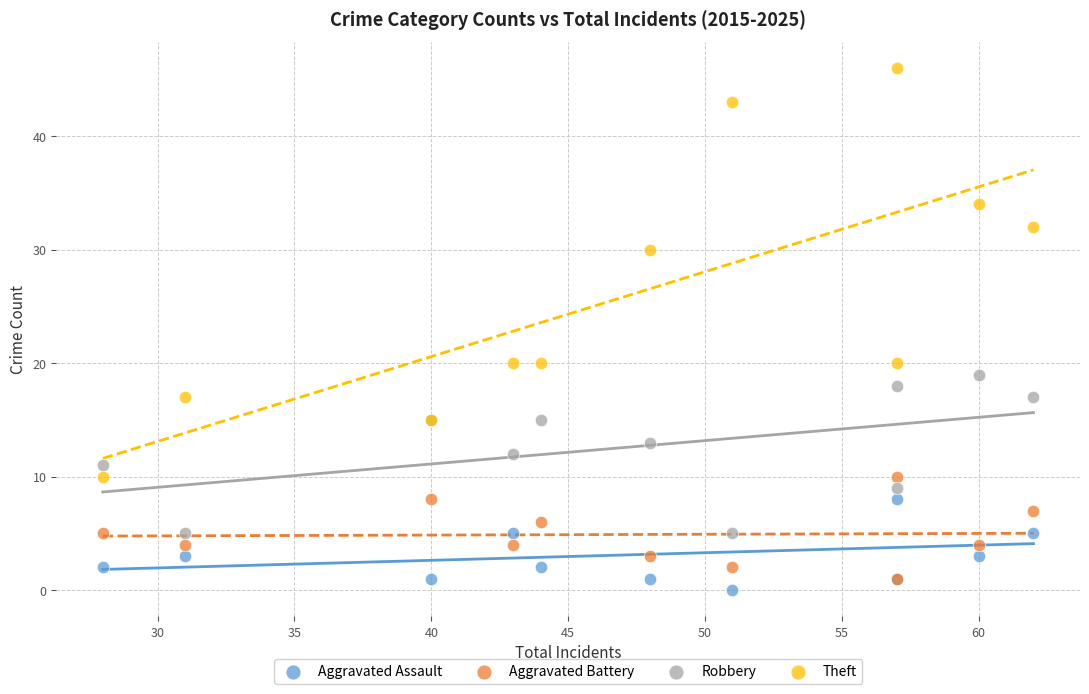

Which series has the largest Y range (max minus min)?

Theft